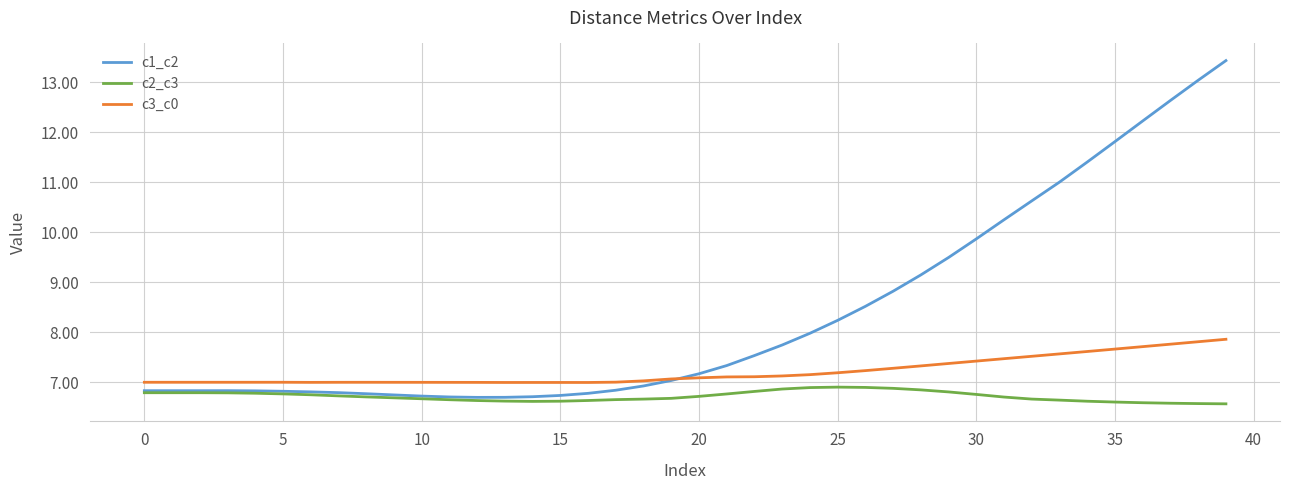

What is the difference between the second highest and minimum values in the c1_c2 series?

6.3